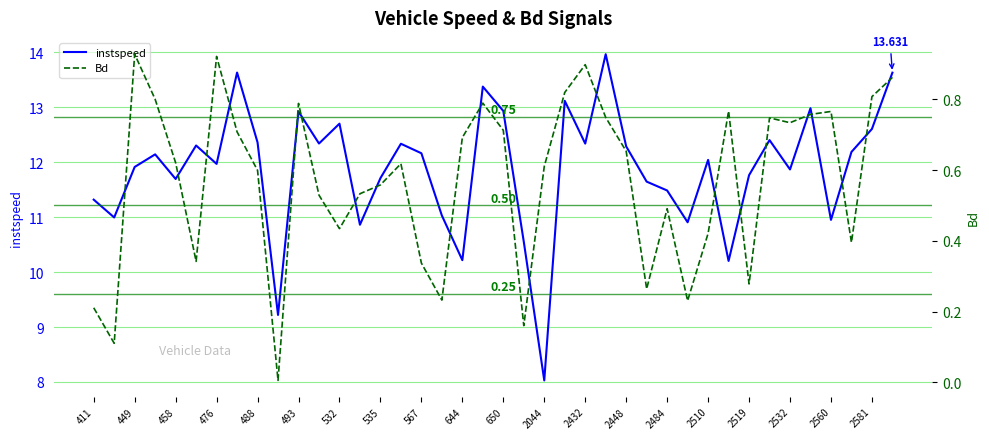

The value of instspeed at 2510 is 5.8. True or false?

False